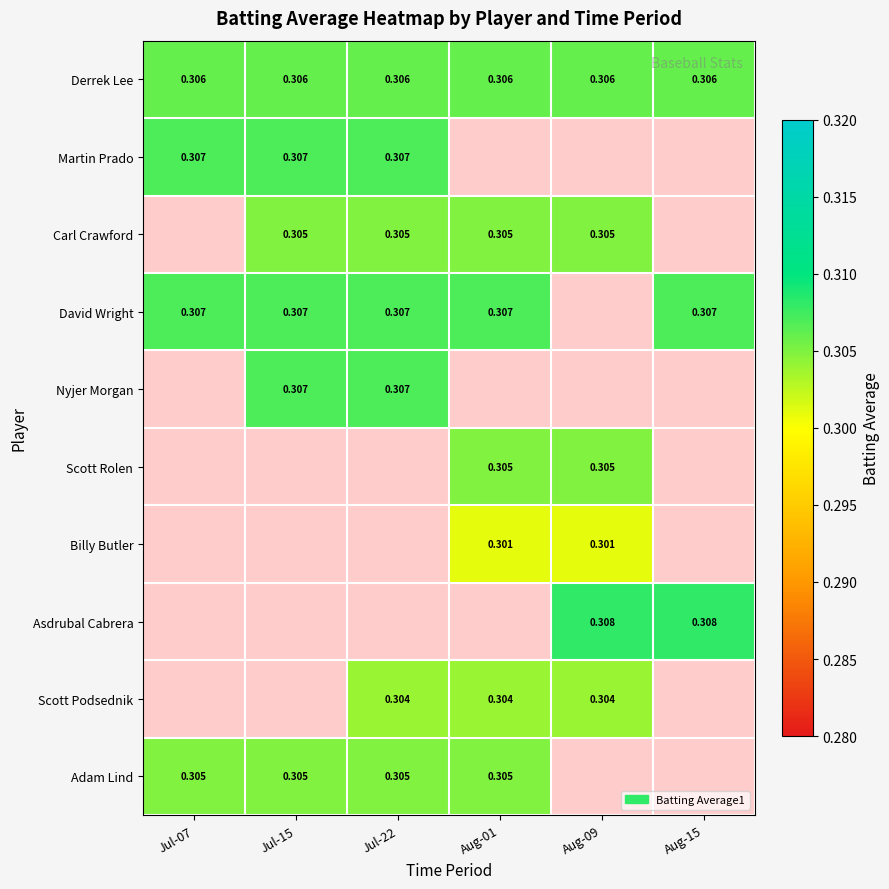

True or false: Derrek Lee has a value of 0.3 at Jul-15.

True